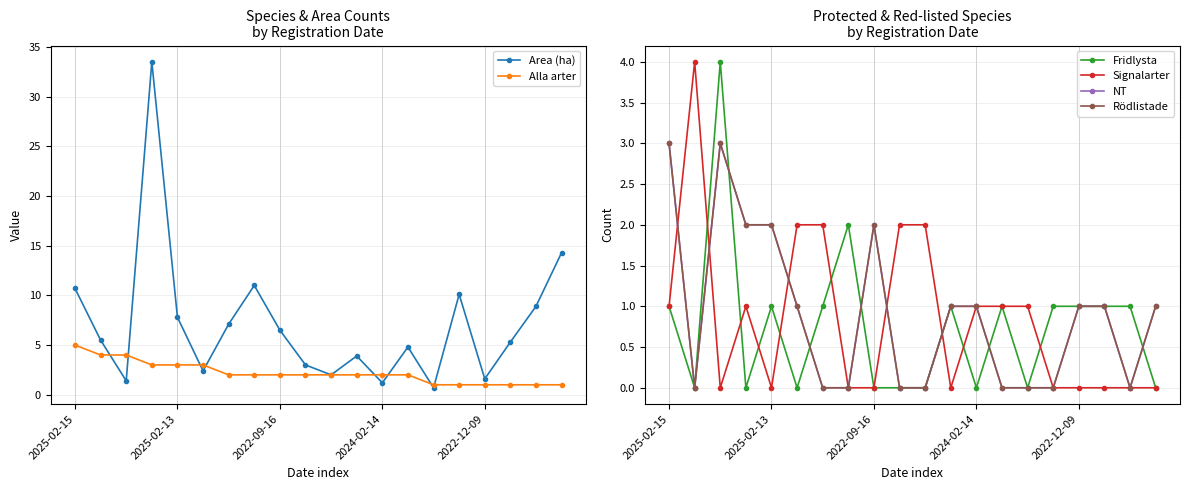

True or false: NT has a value of -1.4 at 14.

False